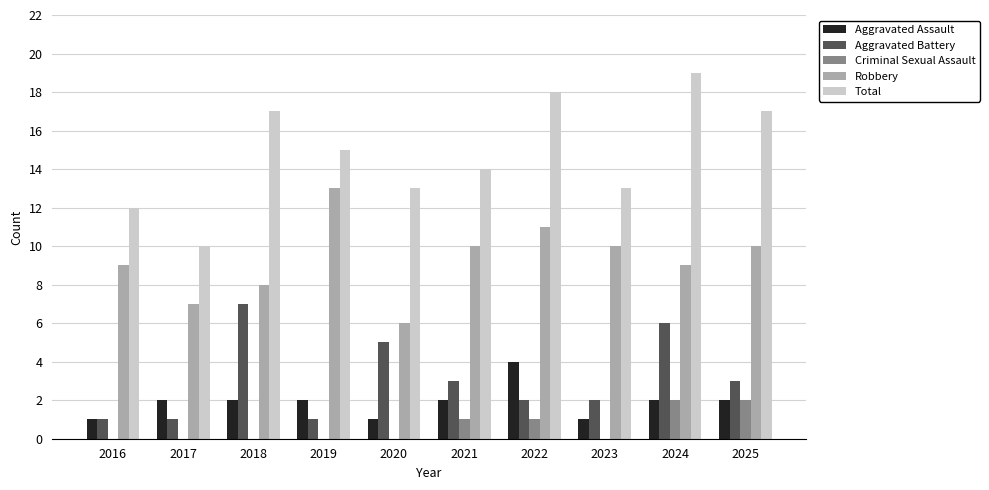

What is the total value across all series at 2025?

34